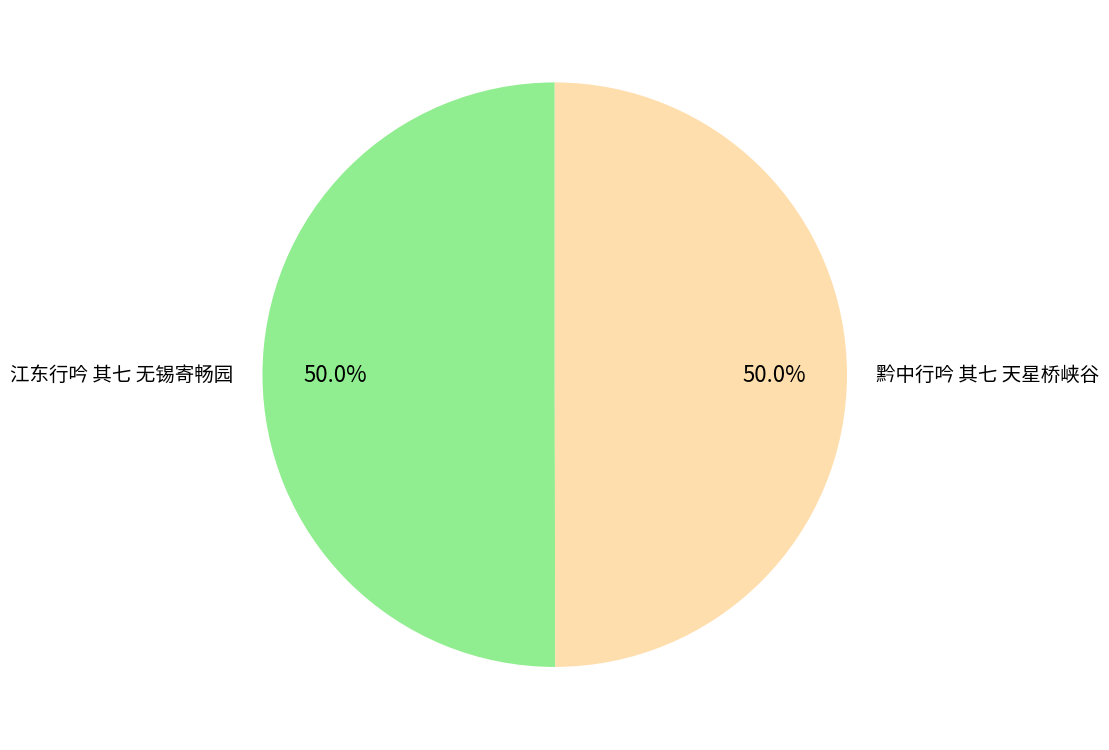

What percentage do 江东行吟 其七 无锡寄畅园 and 黔中行吟 其七 天星桥峡谷 together represent?

100.0%